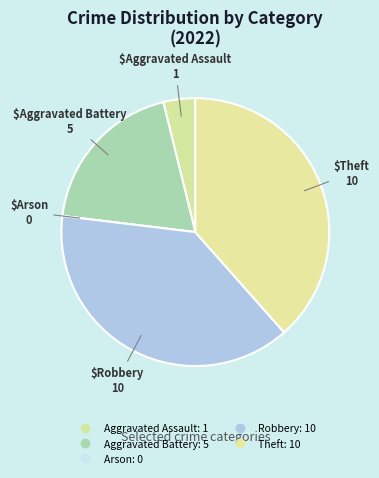

What percentage is the Theft slice, to the nearest percent?

38%